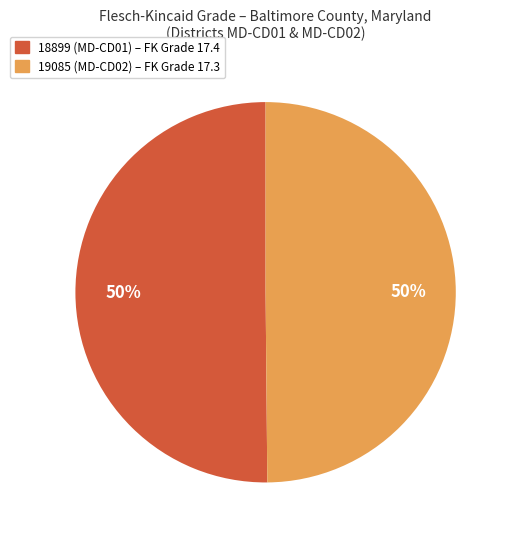

The 18899 (MD-CD01) slice represents 50% of the pie. True or false?

True